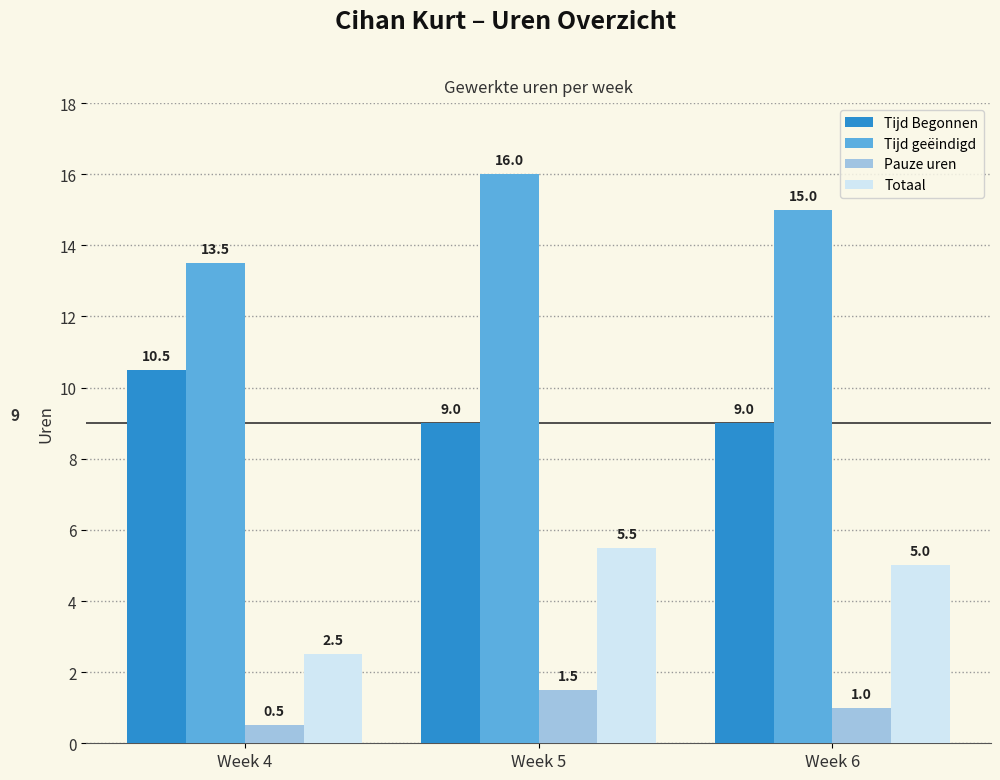

What is the average value of the Tijd Begonnen series?

9.5